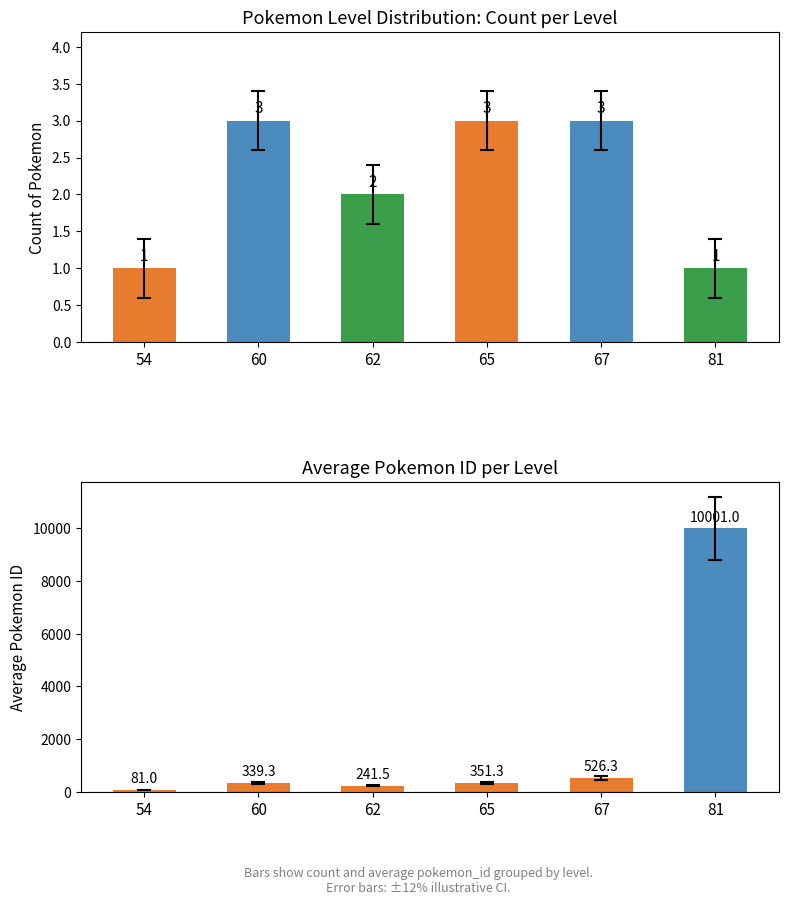

Which label corresponds to the smallest value in the chart?

54